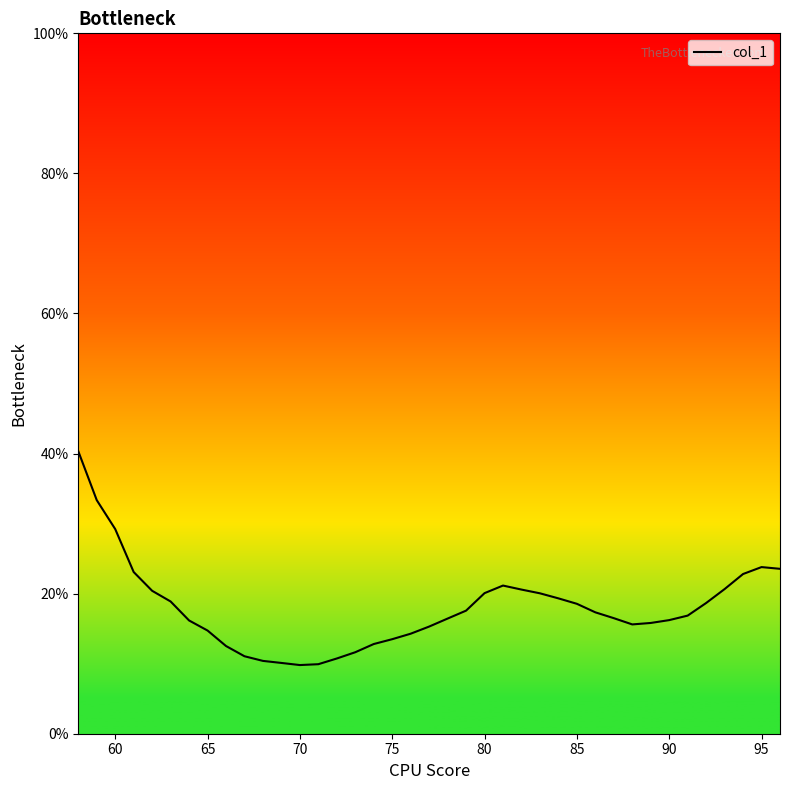

What is the difference between the maximum and minimum values?

30.5